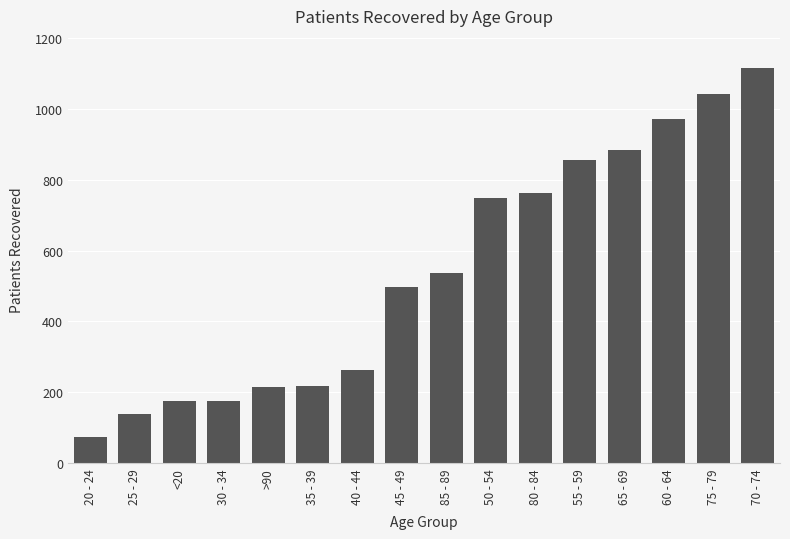

What is the difference between the values at 85 - 89 and 70 - 74?

578